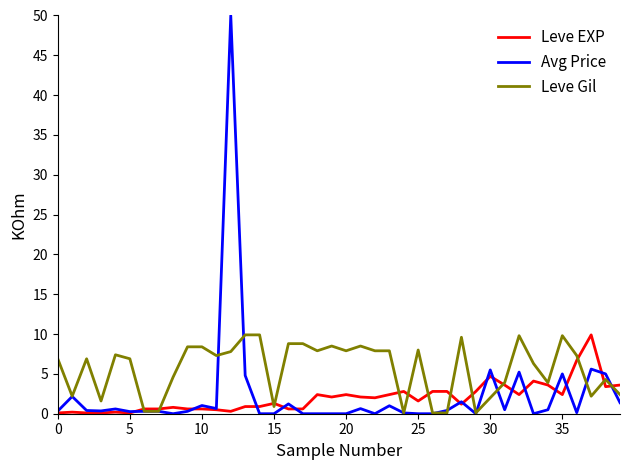

What is the highest value of the Leve EXP series?

9.9